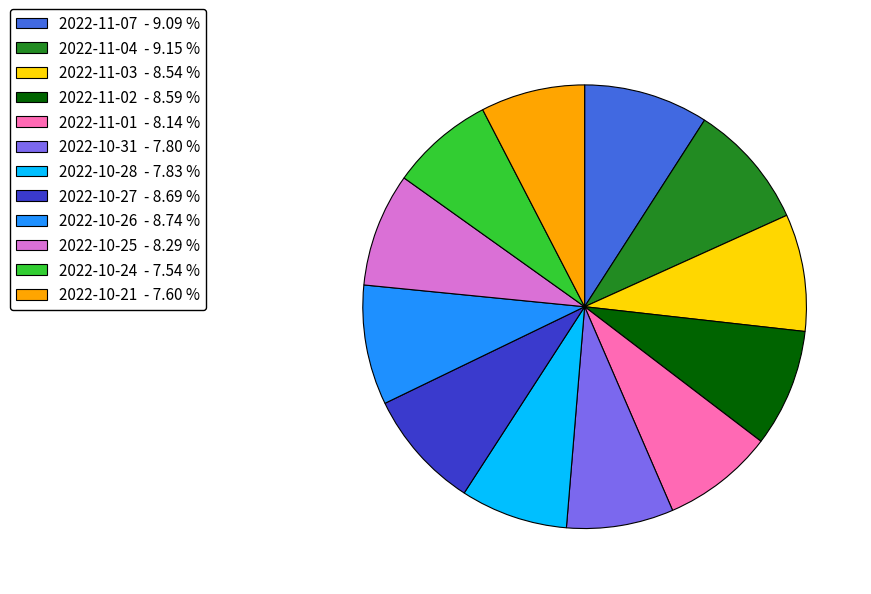

Do 2022-11-04 - 9.15 % and 2022-10-28 - 7.83 % together represent more than half of the pie?

No